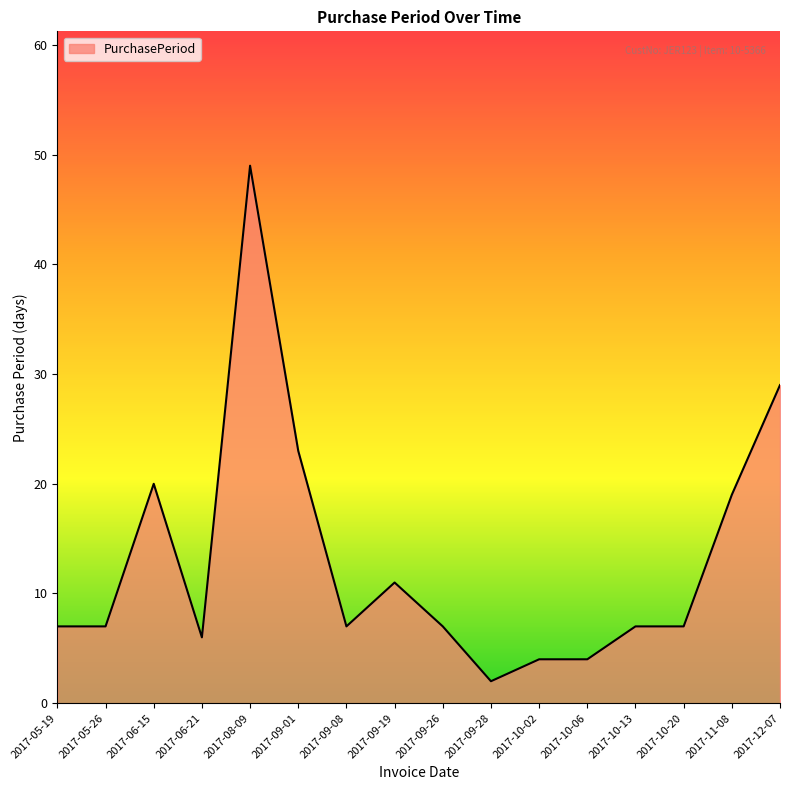

What is the difference between the values at 2017-12-07 and 2017-06-21?

23